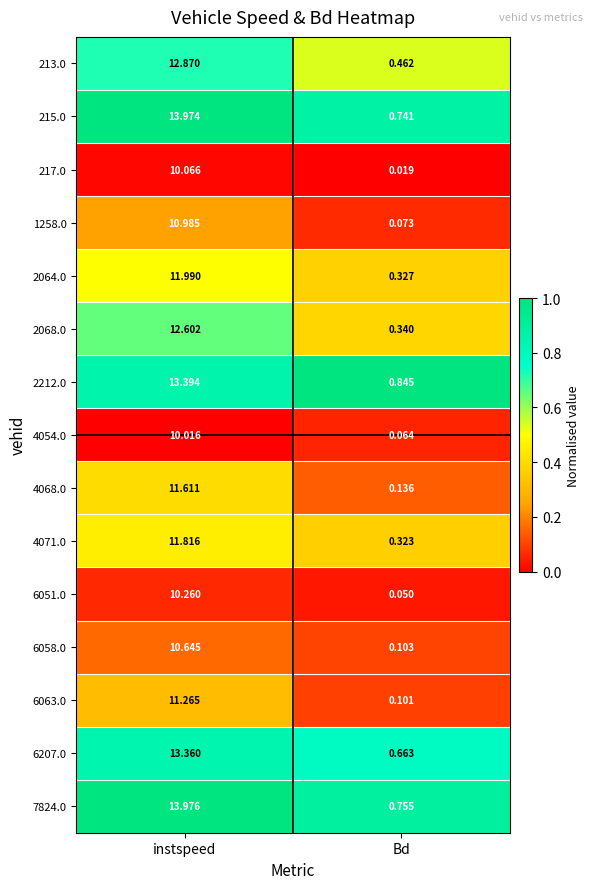

Is the value of 4068.0 at instspeed greater than the value of 2068.0 at Bd?

Yes